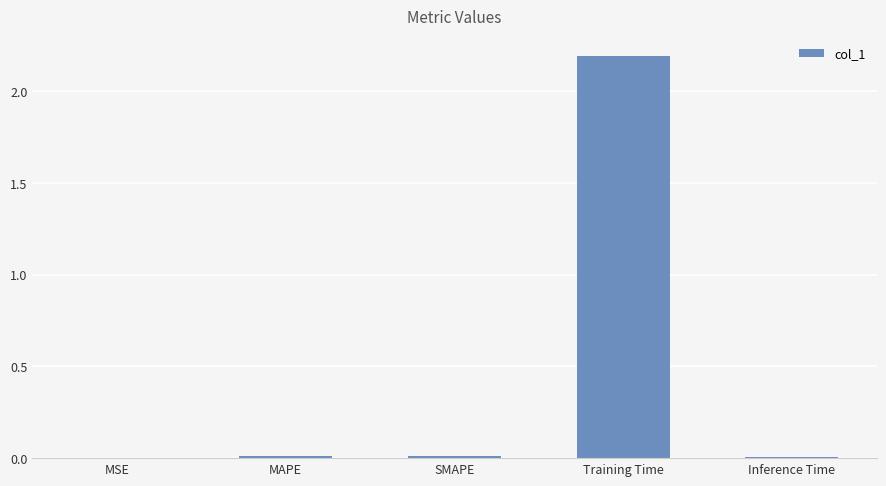

True or false: the data shows 0.0 at MSE.

True